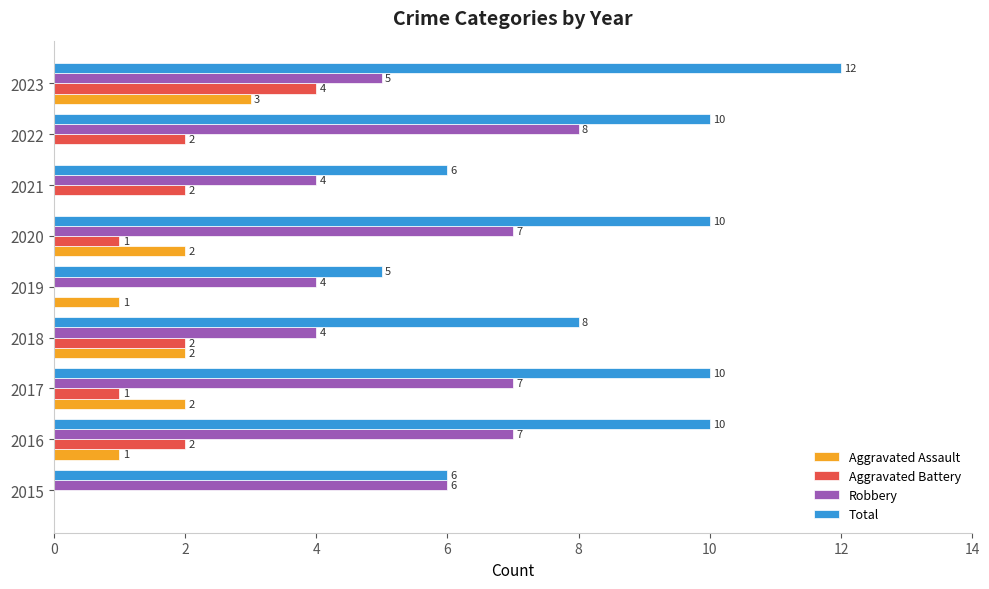

What is the total value across all series at 2022?

20